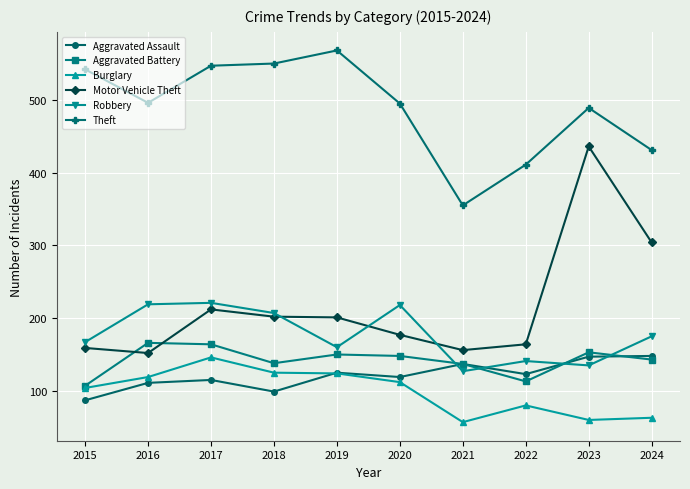

What is the approximate value of Theft at 2022, to the nearest 10?

410